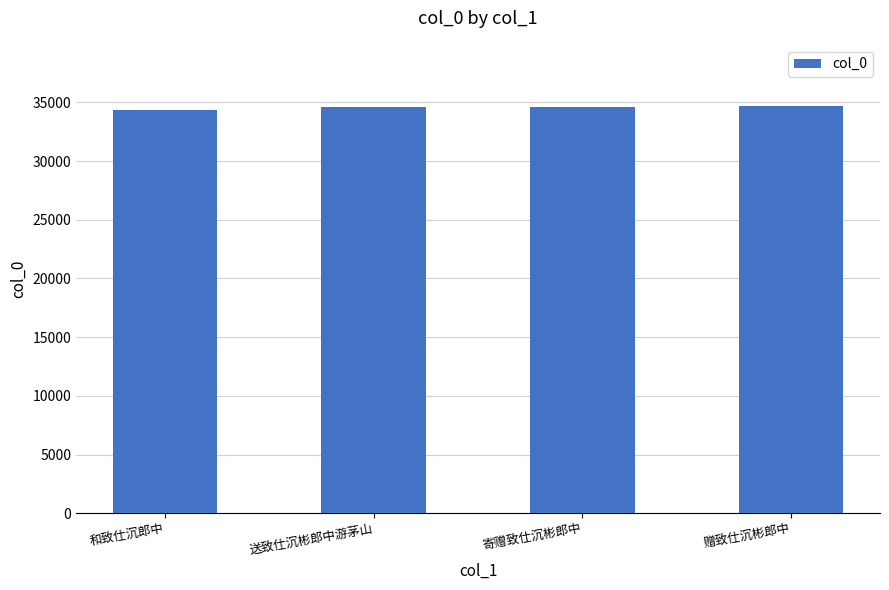

What is the maximum value shown in the chart?

34705